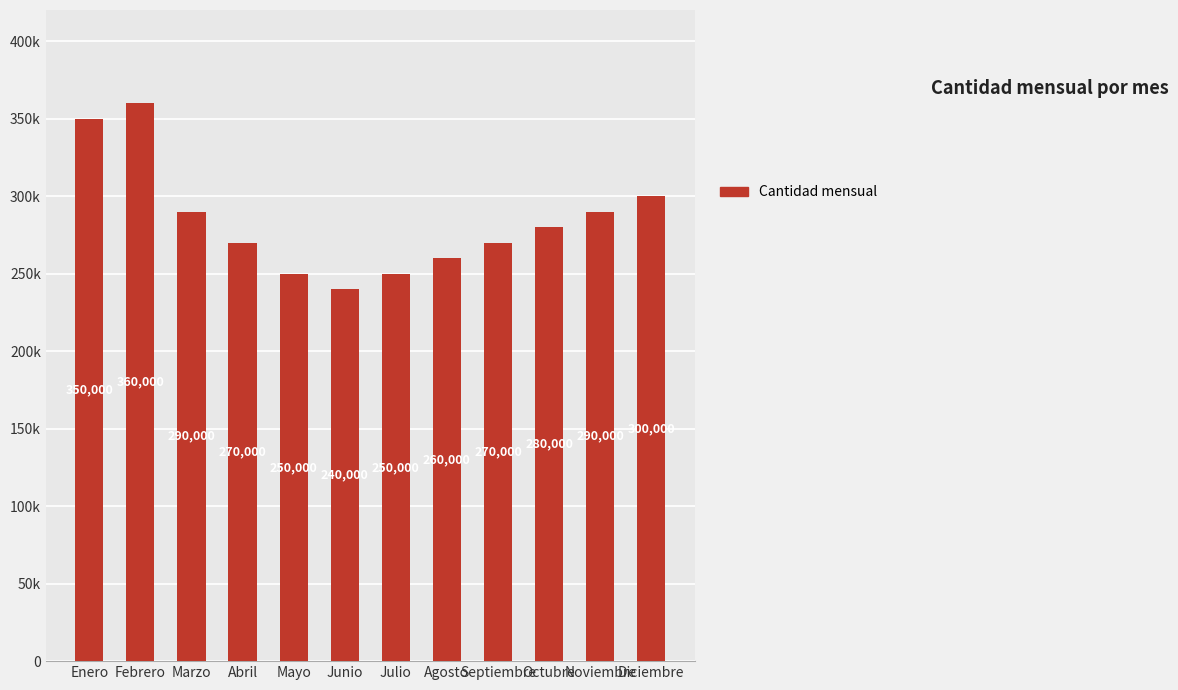

Does the chart contain stacked bars?

No